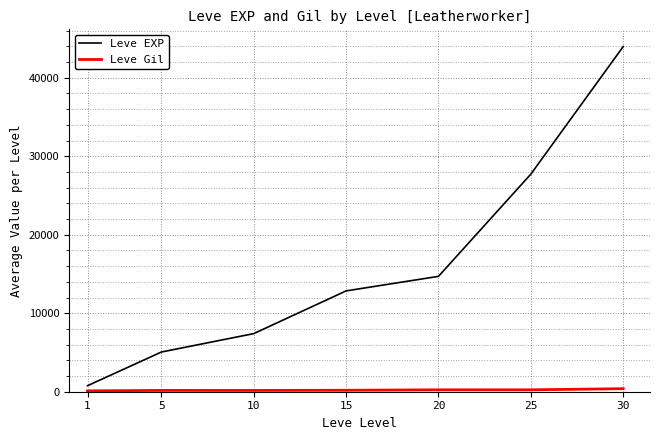

What is the greatest value displayed?

43972